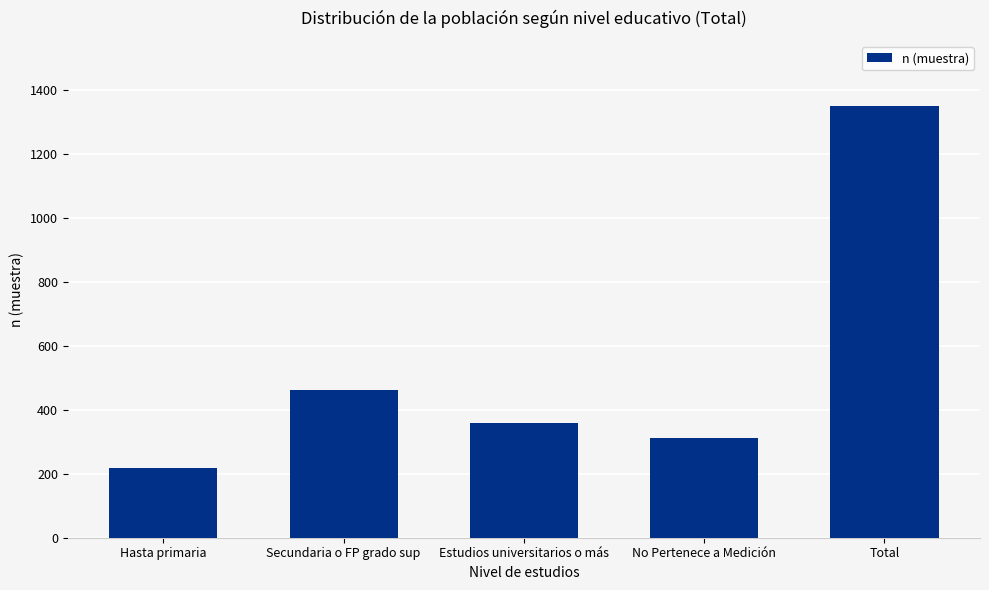

Reading right to left, extract all data points from this chart.

Total=1351	No Pertenece a Medición=312	Estudios universitarios o más=358	Secundaria o FP grado sup=462	Hasta primaria=219